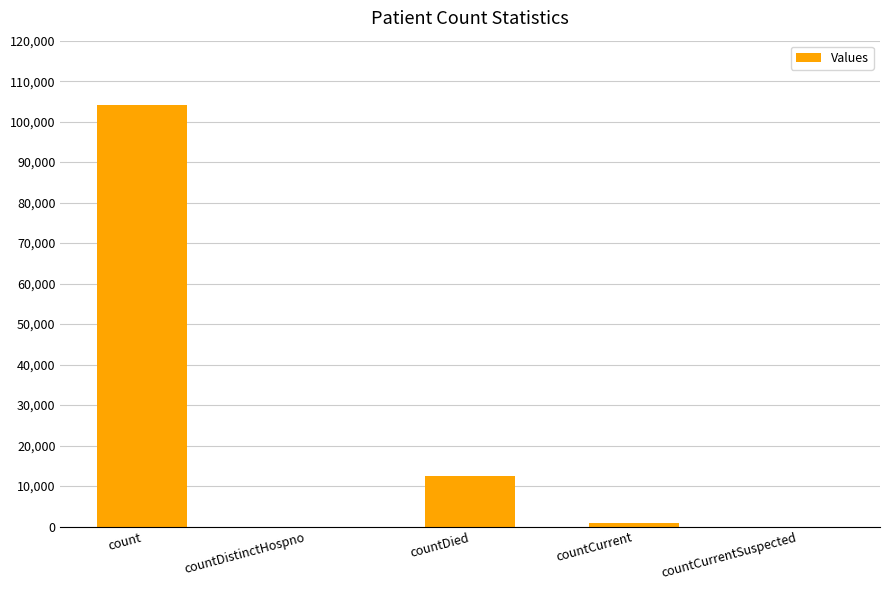

What is the maximum value shown in the chart?

104087